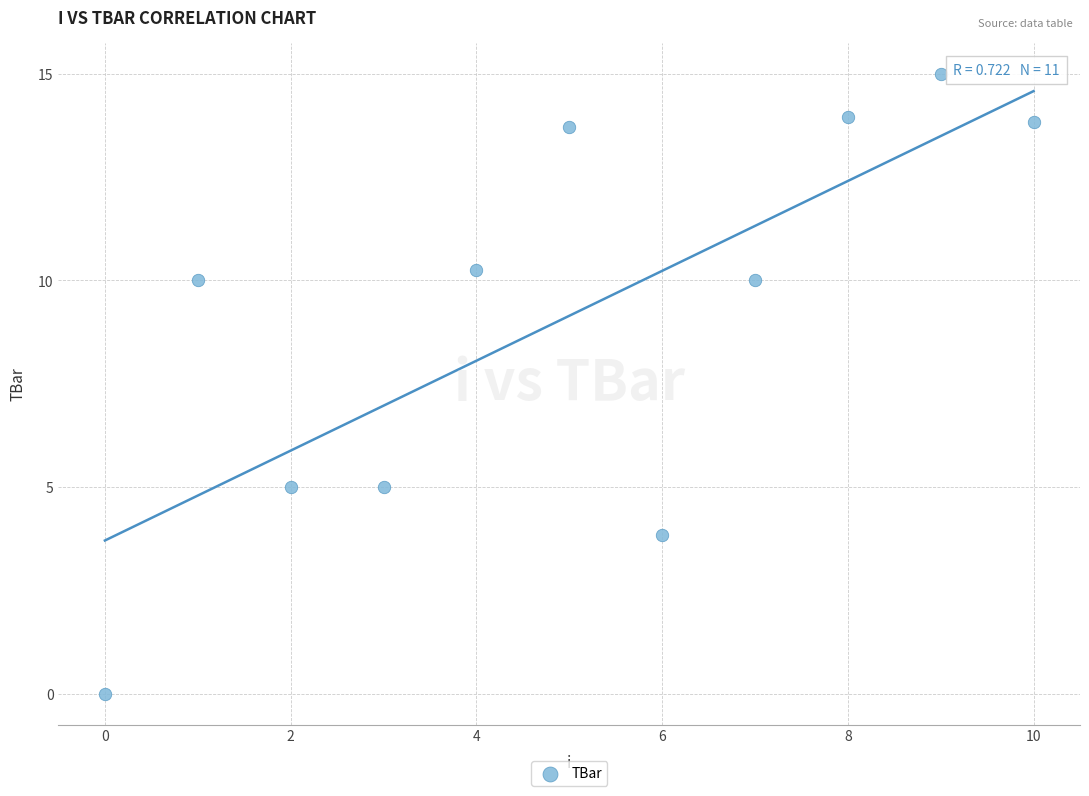

What is the average Y value?

9.1